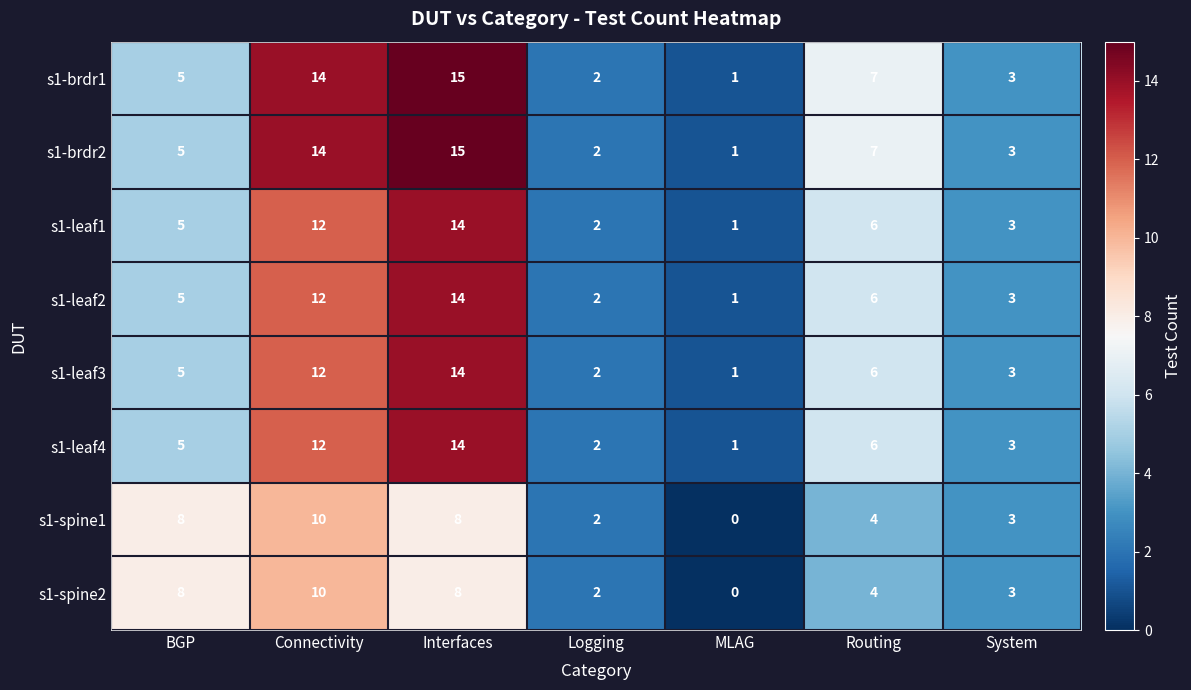

At which category is the sum across all series the highest?

Interfaces